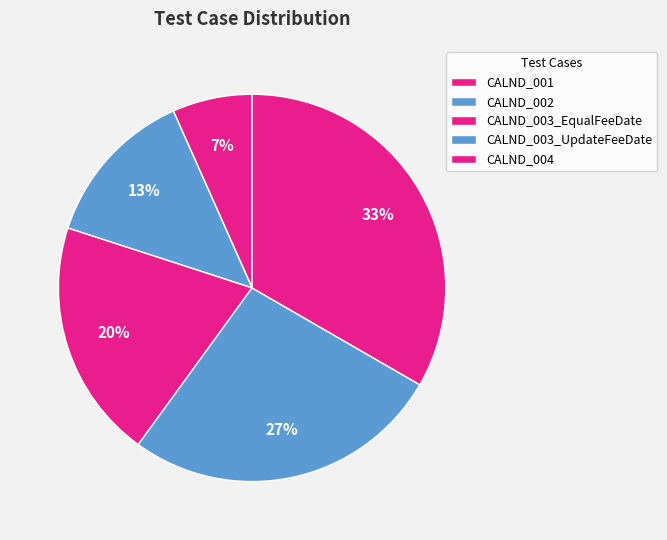

How many slices are in this pie chart?

5